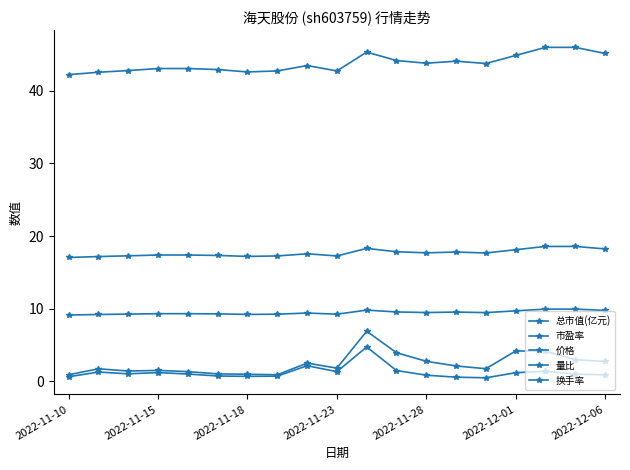

True or false: 总市值(亿元) and 量比 cross at least once.

False